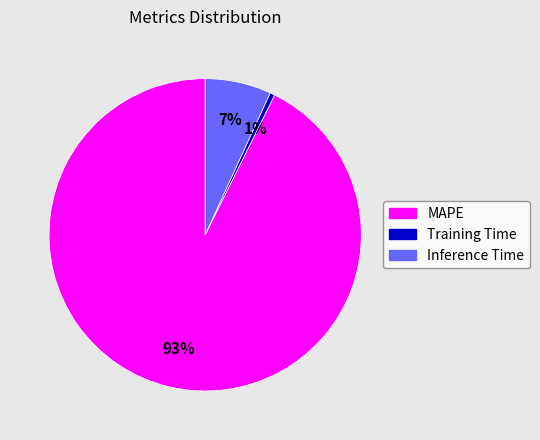

Does any single category account for the majority?

Yes